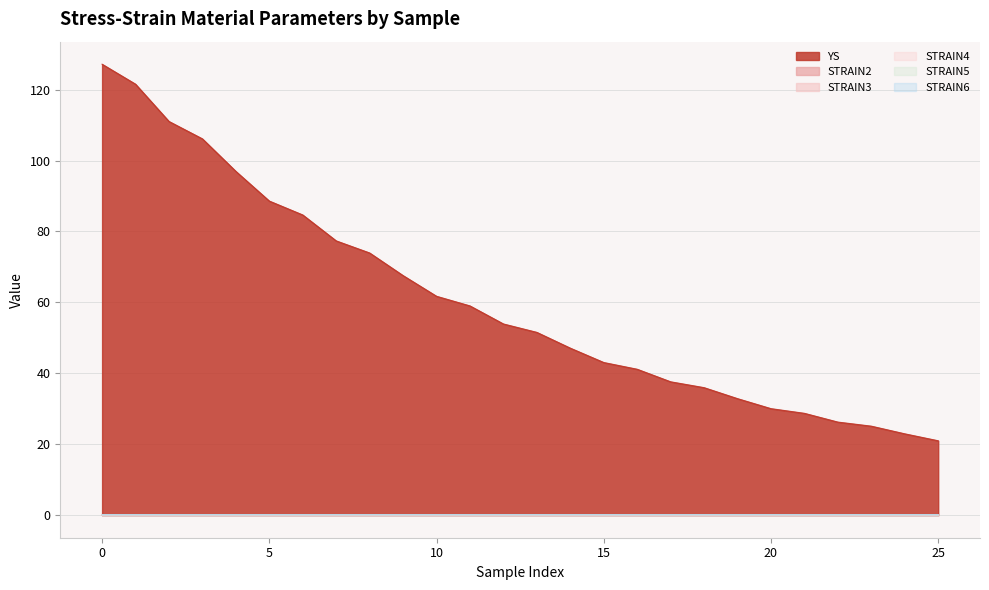

Rank the series at 24 from highest to lowest value.

YS, STRAIN6, STRAIN5, STRAIN4, STRAIN3, STRAIN2